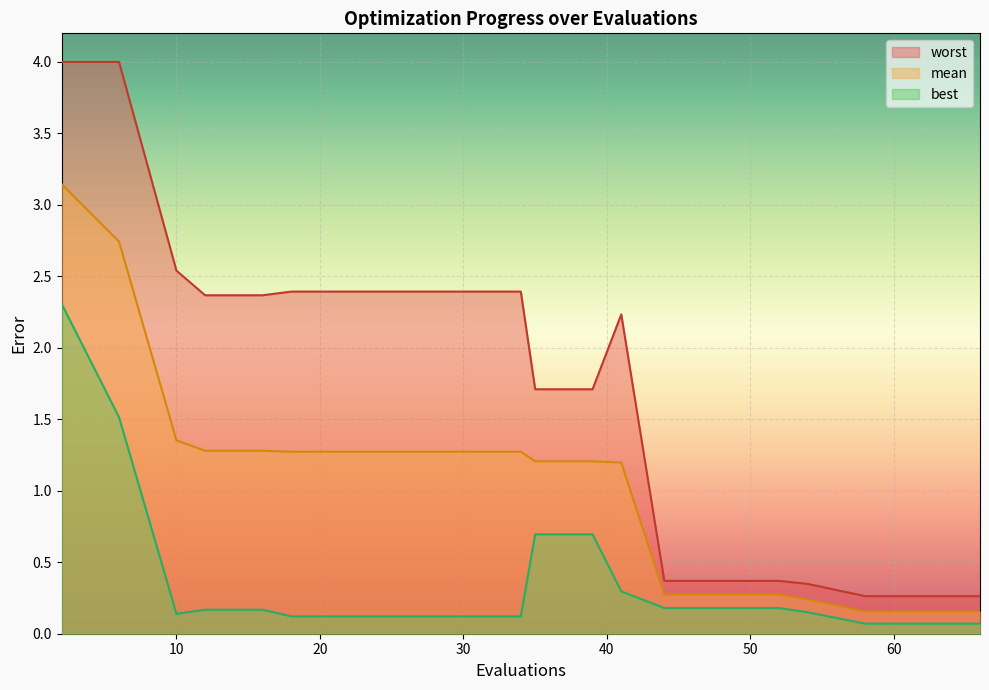

At which label is worst closest to 2?

41